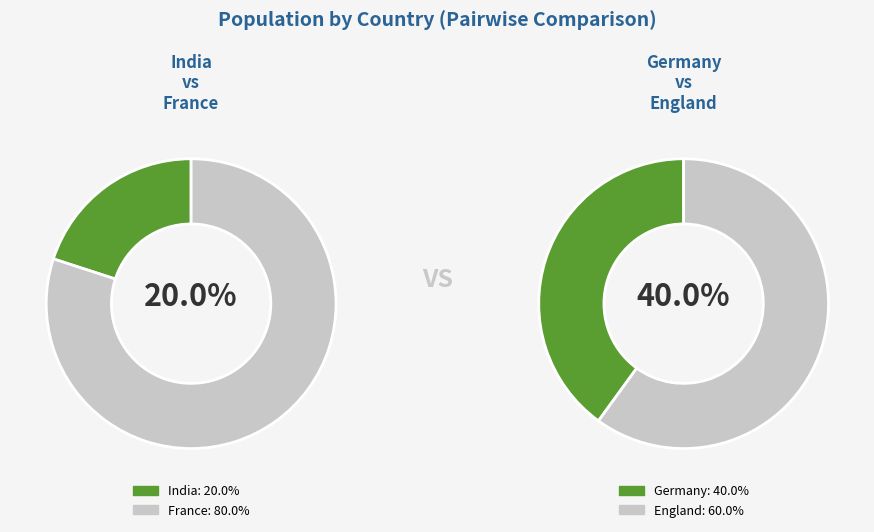

Approximately how many times larger is the value at France compared to Germany?

2.0